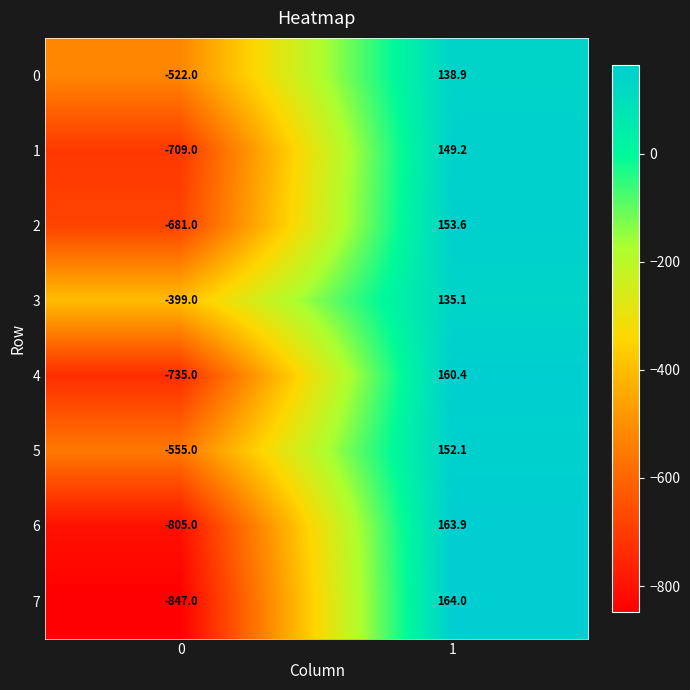

Which series has the largest total across all categories?

3